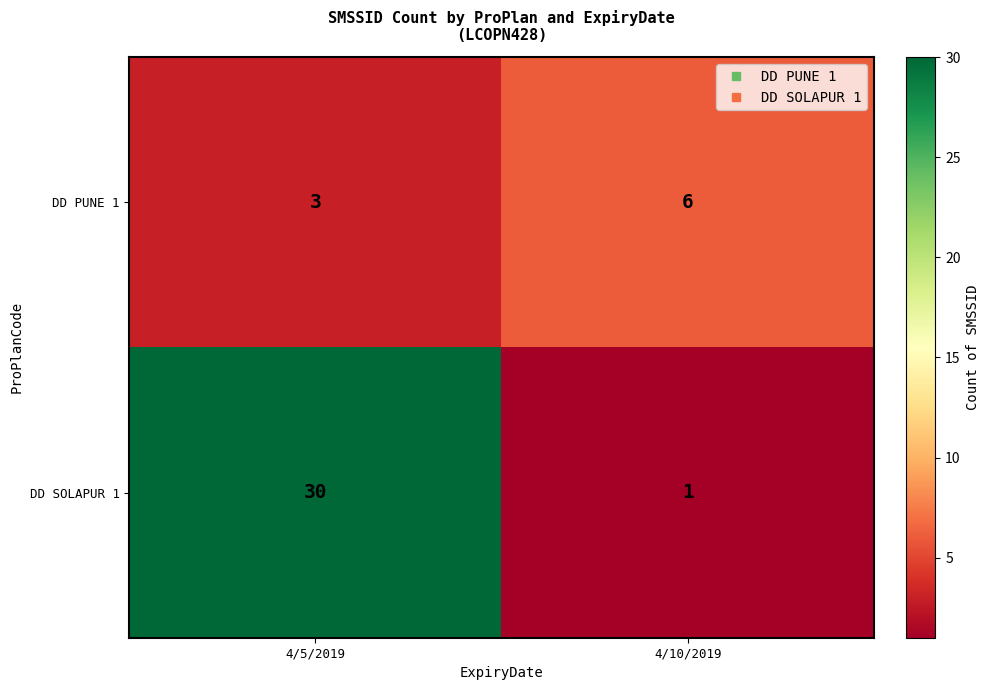

What value does the DD PUNE 1 series have at 4/5/2019?

3